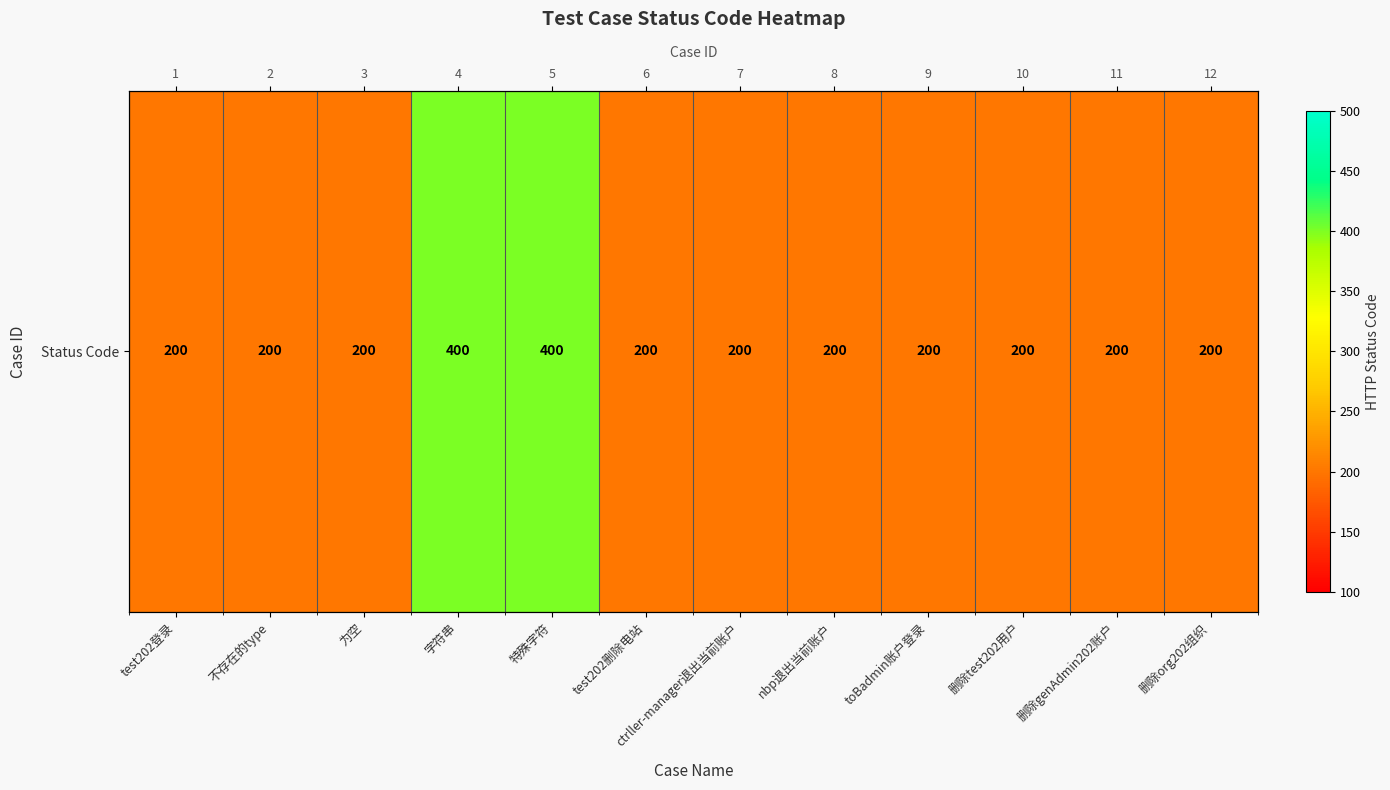

The chart shows a value of 400 at 特殊字符. True or false?

True